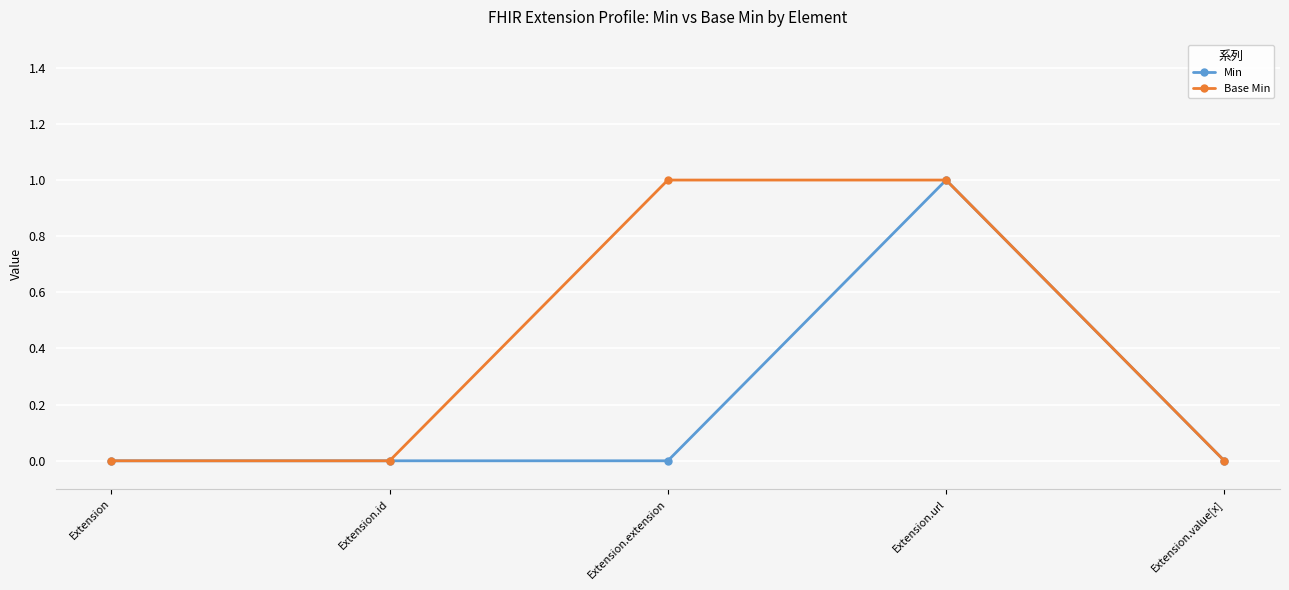

How many data points does each series have?

5